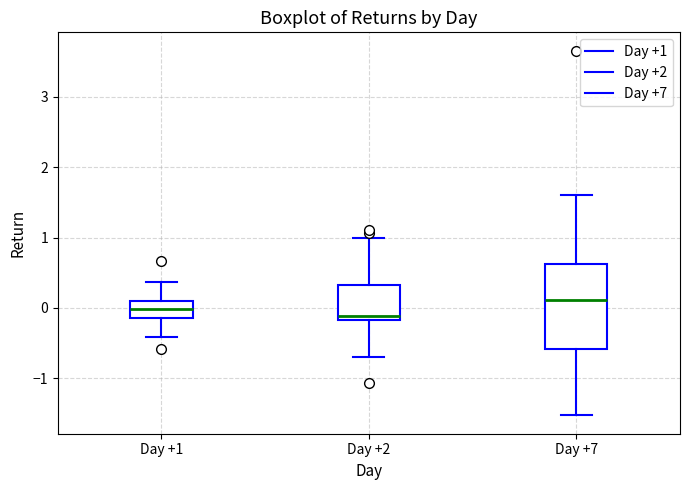

Reading left to right, read every box against the y-axis: the position of its median line, the range the box covers, and the ends of its whiskers. The values are not printed on the chart, so give them approximately, as read against the axis.

Day +1: median 0.0, box -0.1 to 0.1, whiskers -0.4 to 0.4
Day +2: median -0.1, box -0.2 to 0.3, whiskers -0.7 to 1.0
Day +7: median 0.1, box -0.6 to 0.6, whiskers -1.5 to 1.6